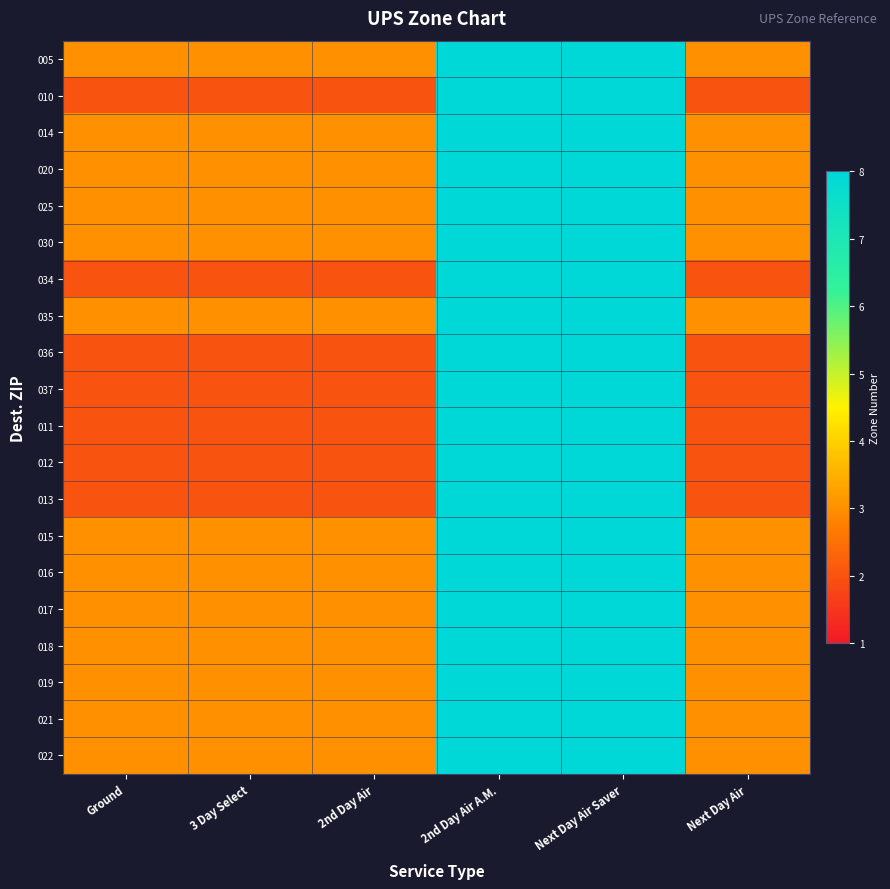

At which category is the sum across all series the highest?

2nd Day Air A.M.